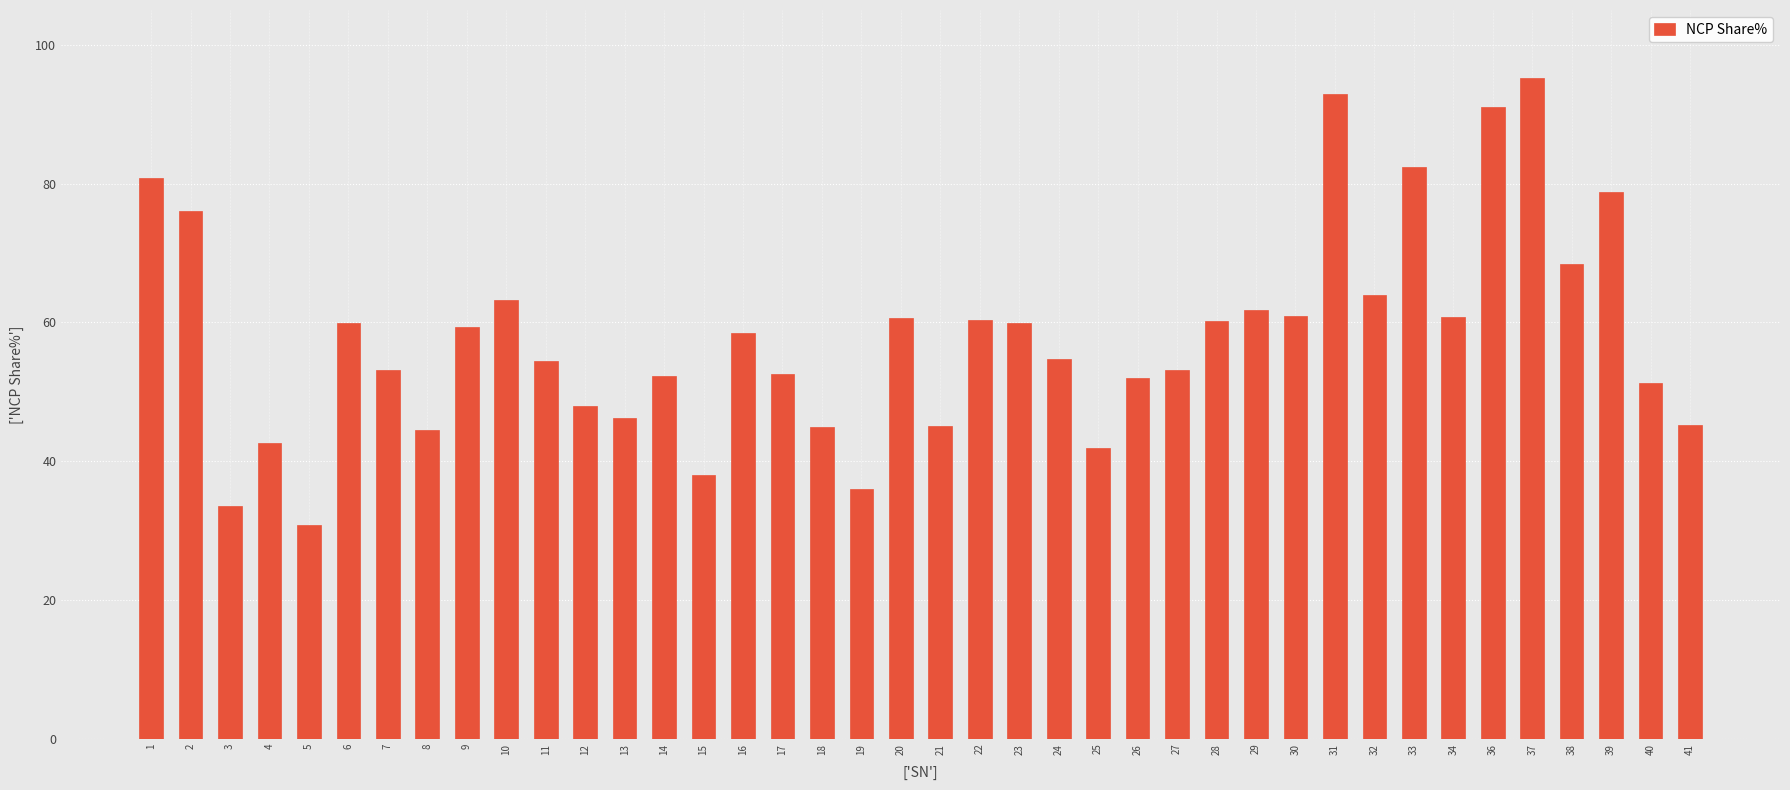

What is the sum of all values?

2315.2